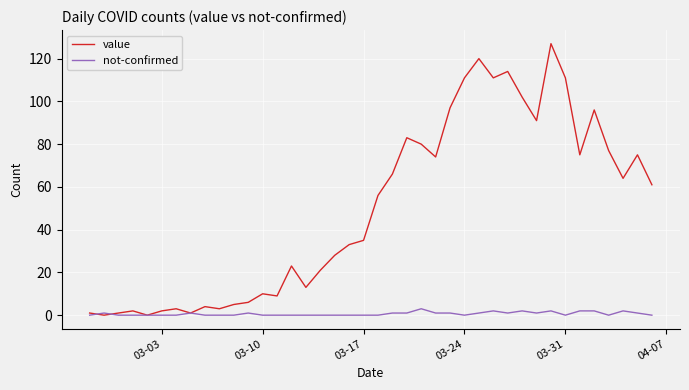

Which series has the largest range (max minus min)?

value